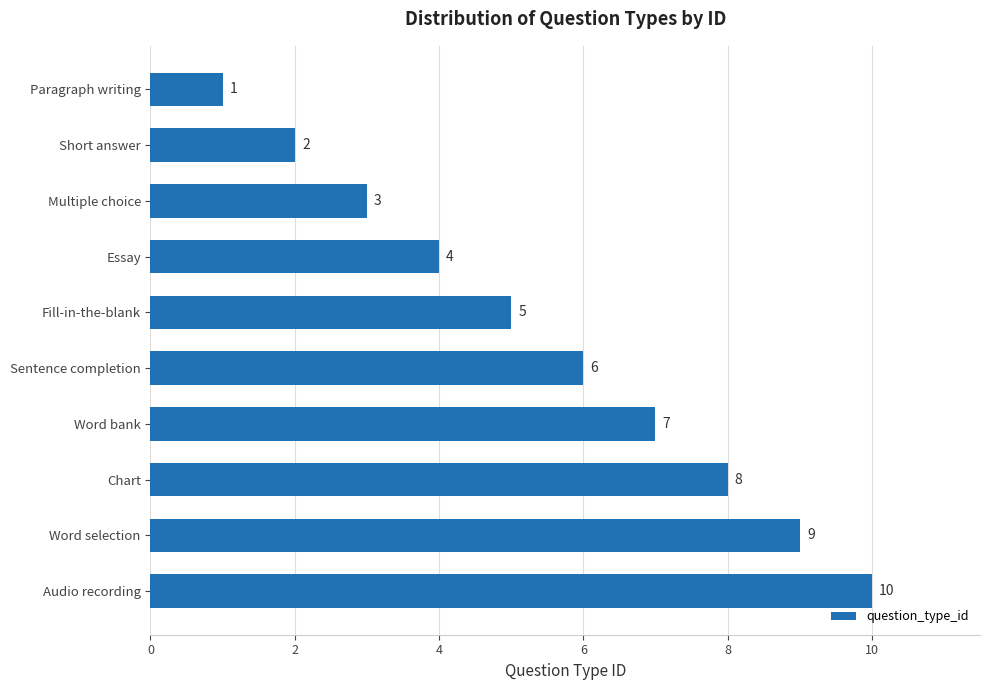

What is the approximate value at Multiple choice?

3